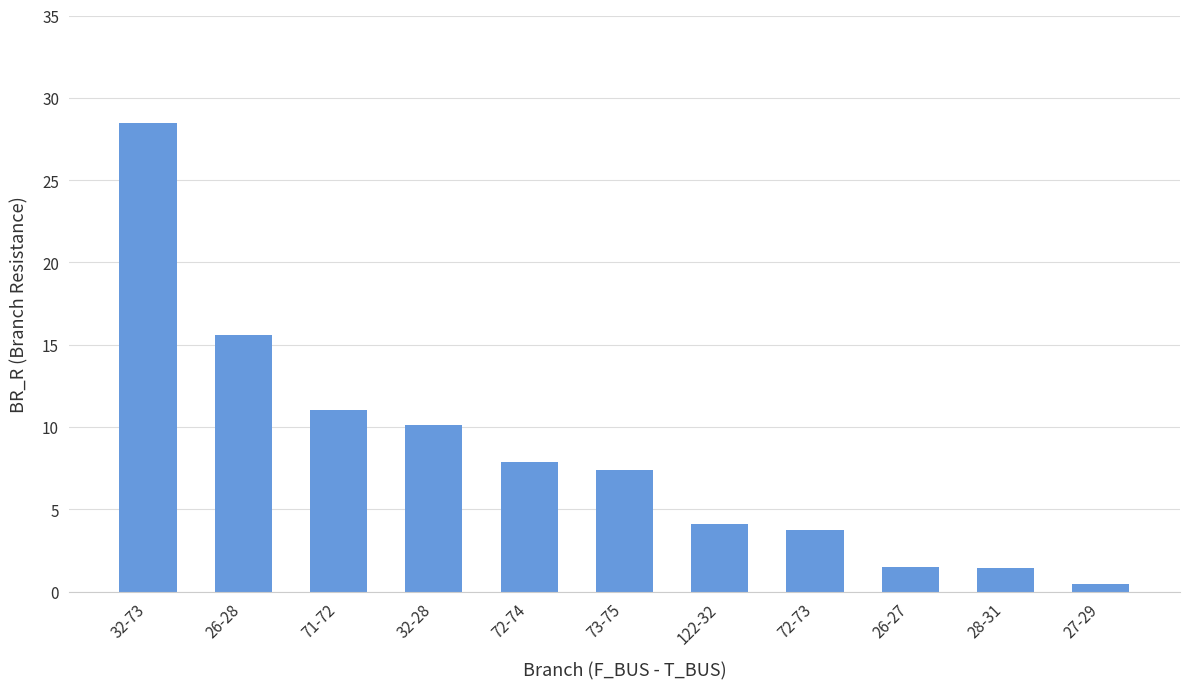

Count the number of data series in this chart.

1